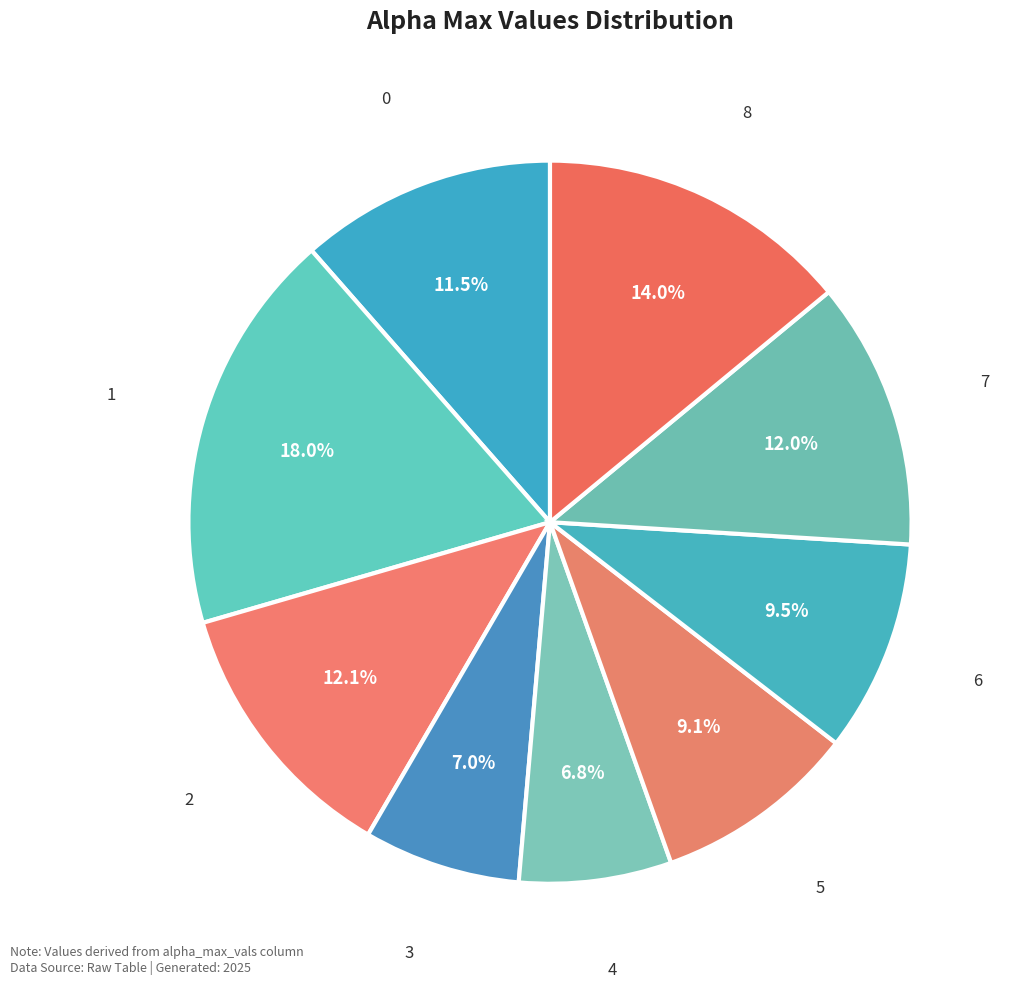

The 6 slice represents 1% of the pie. True or false?

False